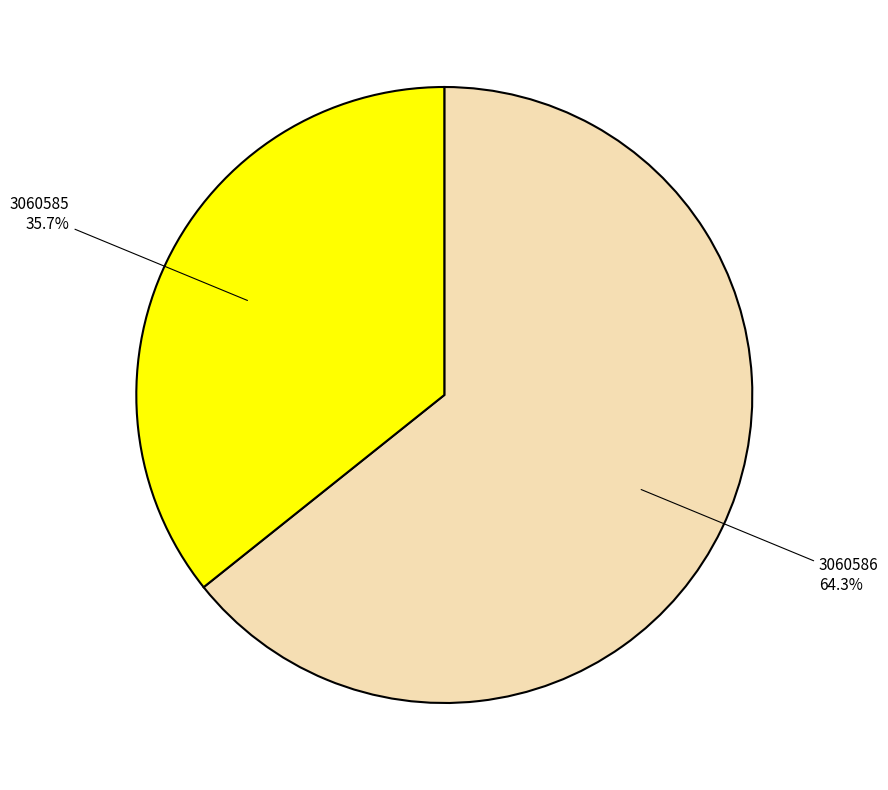

Is there a majority slice in this chart?

Yes